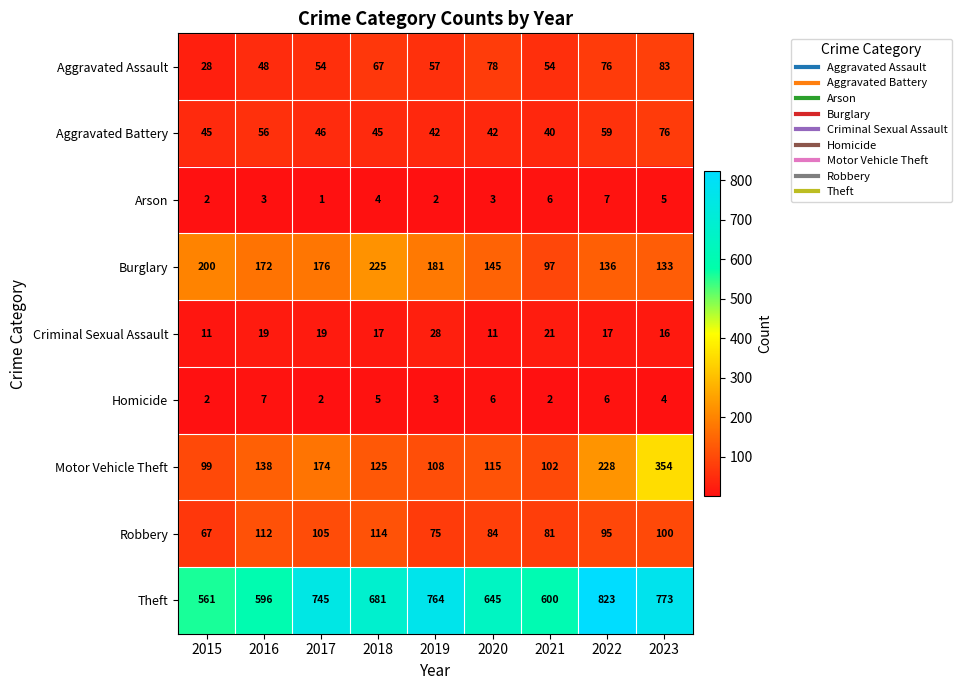

At which category is the sum across all series the highest?

2023